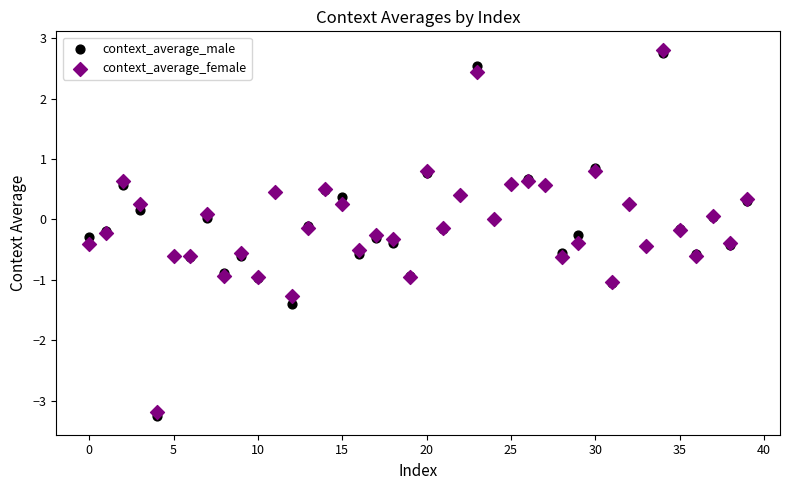

What are all the series names shown in the legend?

context_average_male, context_average_female